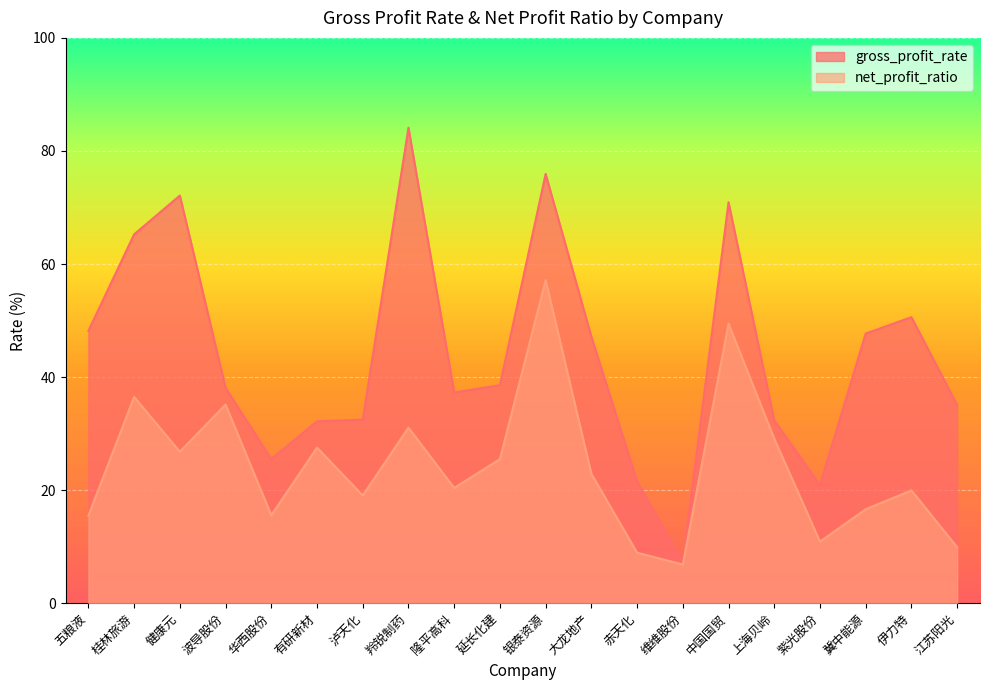

What is the difference between the highest and lowest values at 冀中能源?

31.1